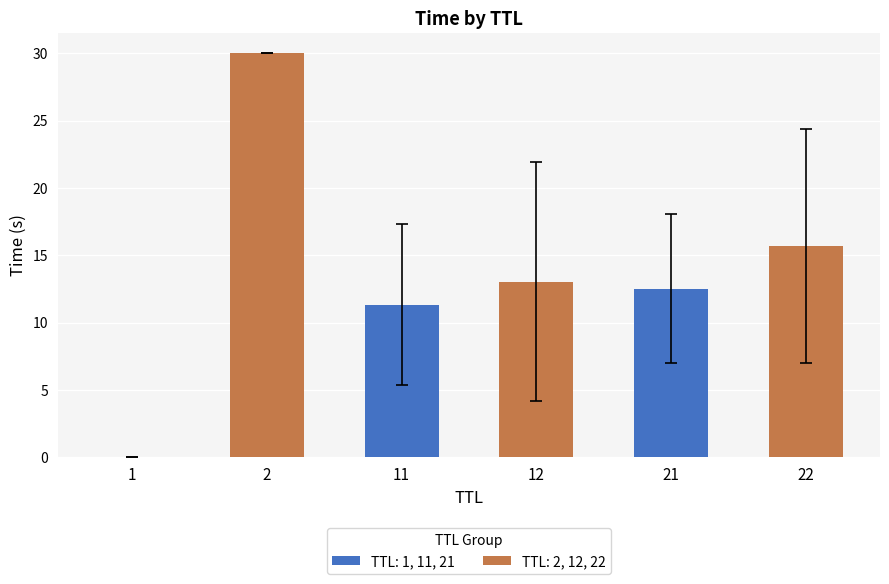

True or false: the data shows 15.7 at 22.

True